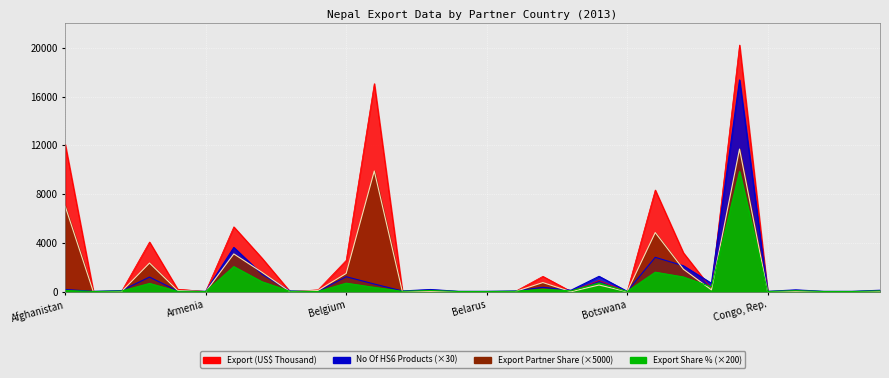

Which series has the widest spread of values?

Export (US$ Thousand)